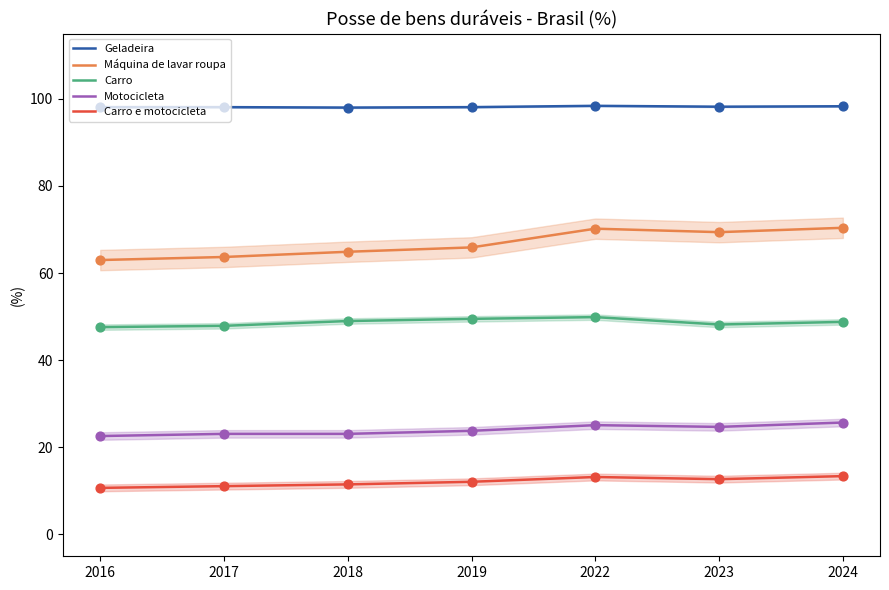

Which series has the largest total across all categories?

Geladeira